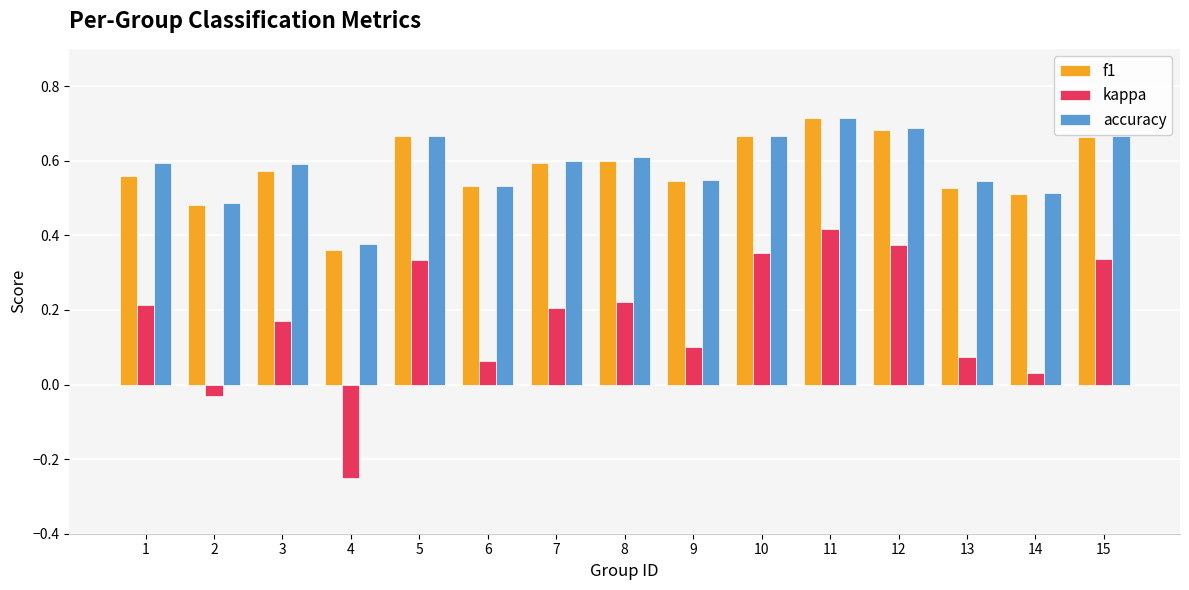

What is the total value across all series at 6?

1.1